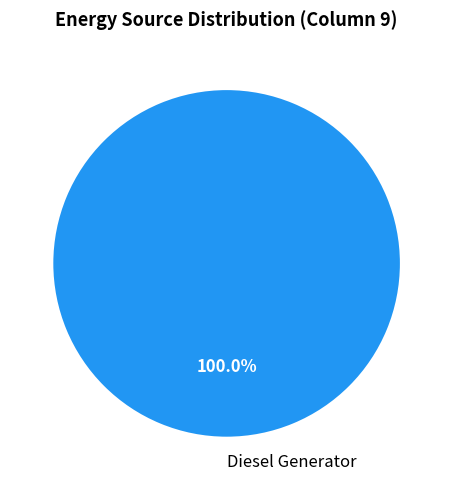

Rank the categories by value from lowest to highest.

Diesel Generator